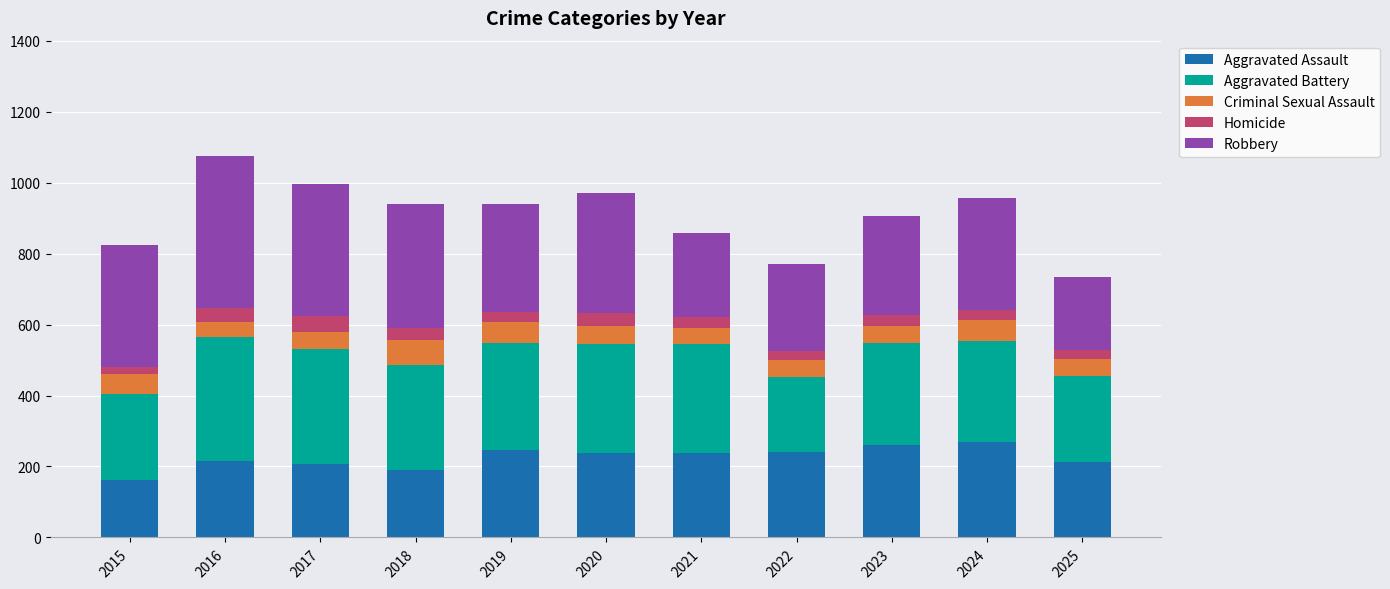

True or false: Aggravated Assault has a value of 342 at 2020.

False